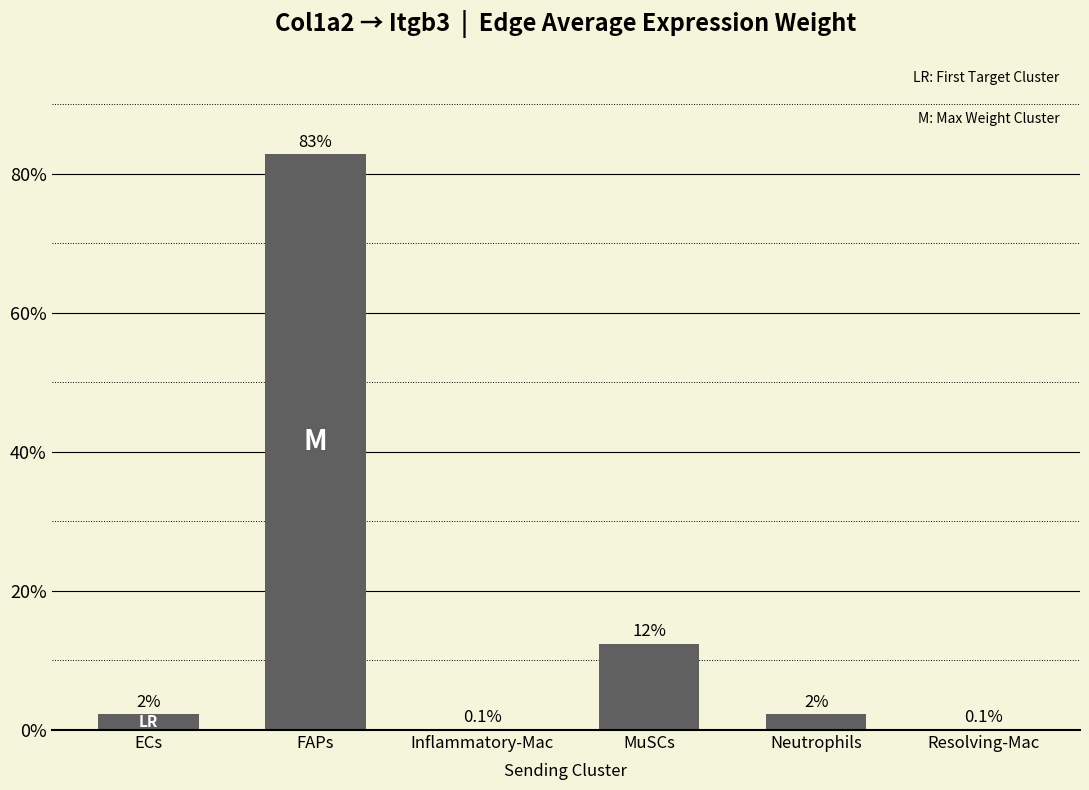

Are the bars horizontal?

No